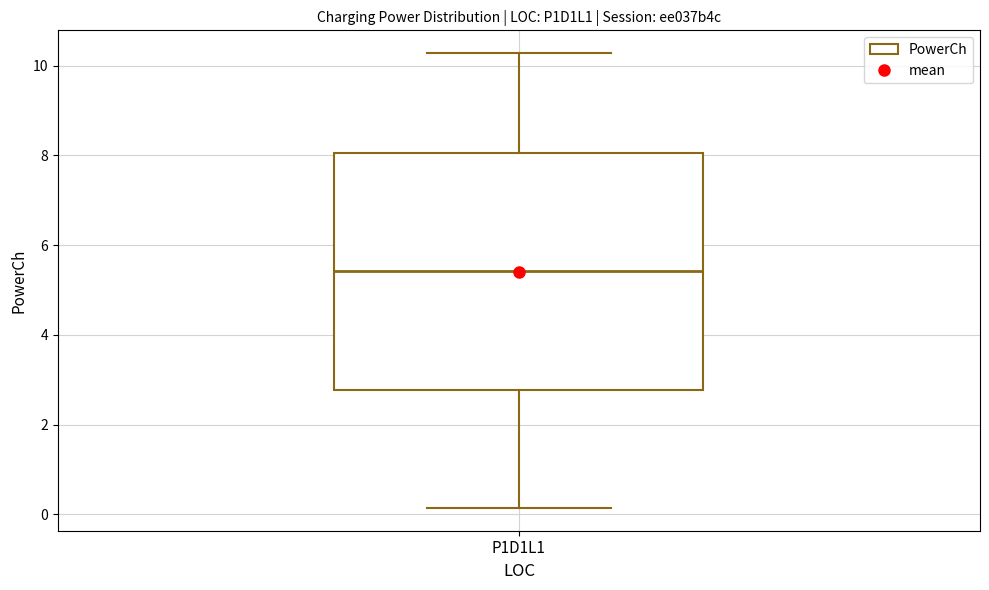

Transcribe this box plot: give where the median line is, the range the box spans, and where the two whiskers end, as read against the y-axis. The values are not printed on the chart, so give them approximately, as read against the axis.

median 5.4, box 2.8 to 8.0, whiskers 0.2 to 10.2